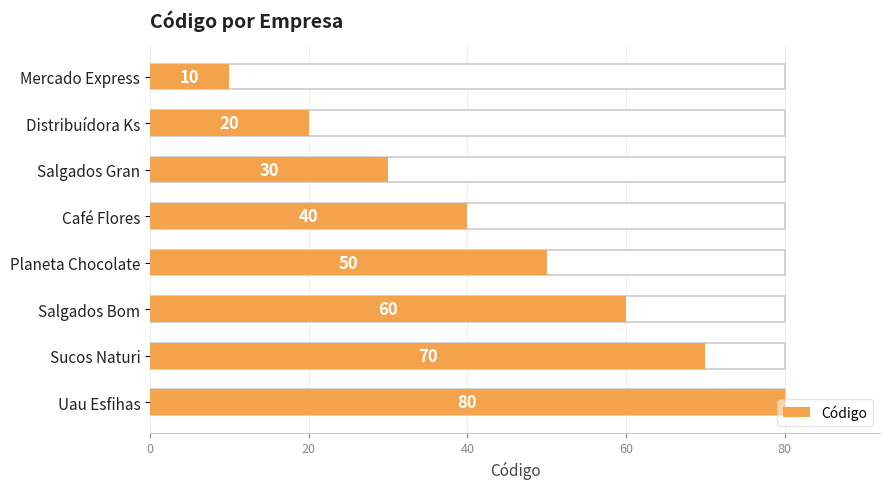

Count the number of data series in this chart.

1